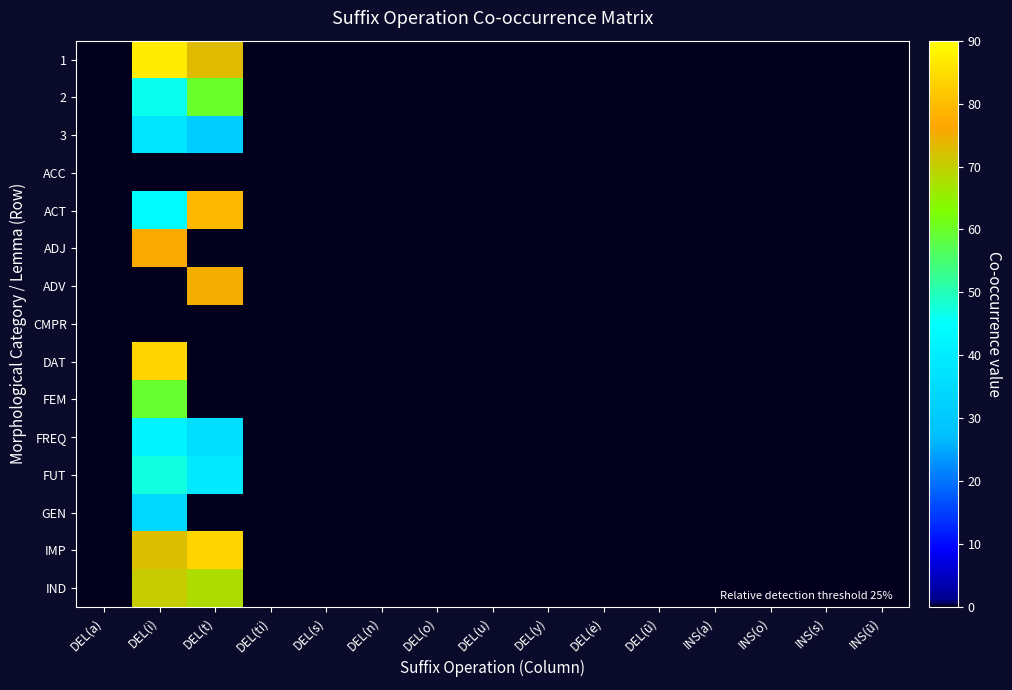

Between DEL(ū) and DEL(o), which is larger?

DEL(ū)